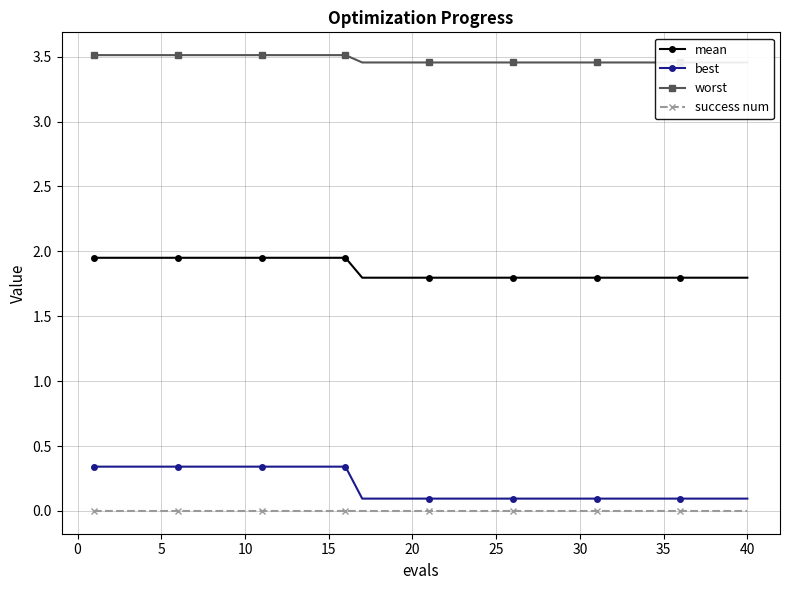

True or false: worst and mean intersect in this chart.

False